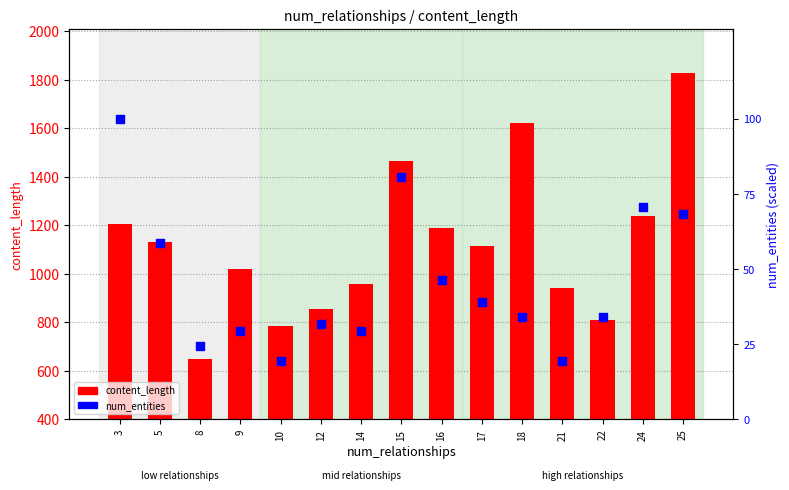

At which category is the sum across all series the highest?

25